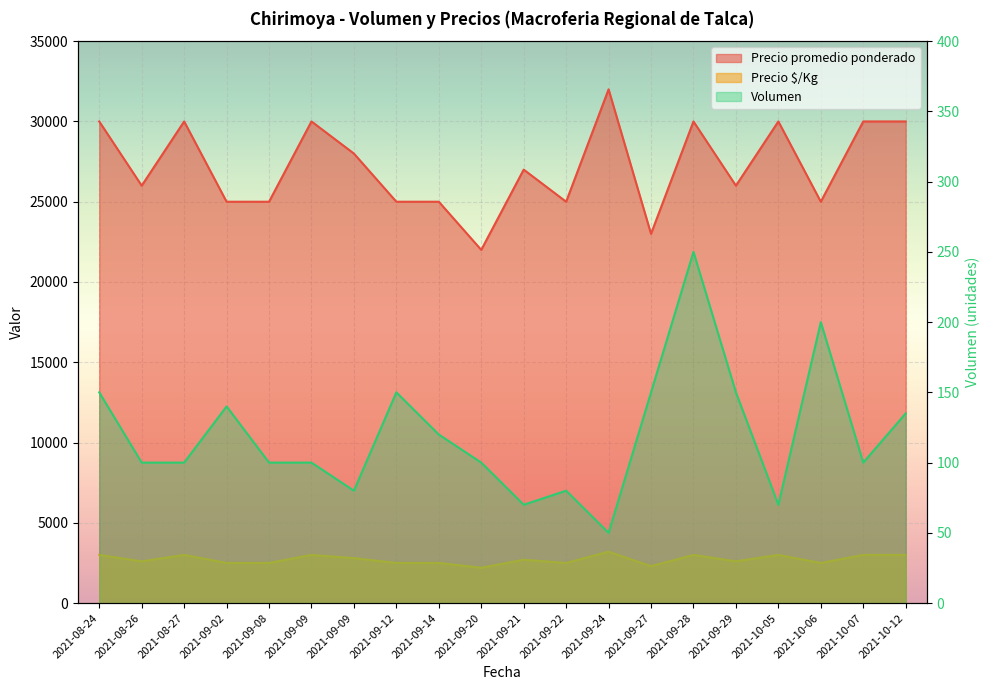

What is the label of the 10th point from the left?

2021-09-20